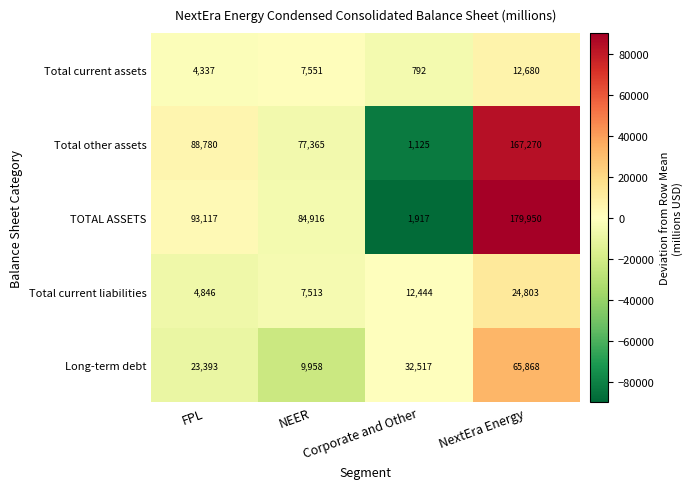

What is the lowest value of the TOTAL ASSETS series?

1917